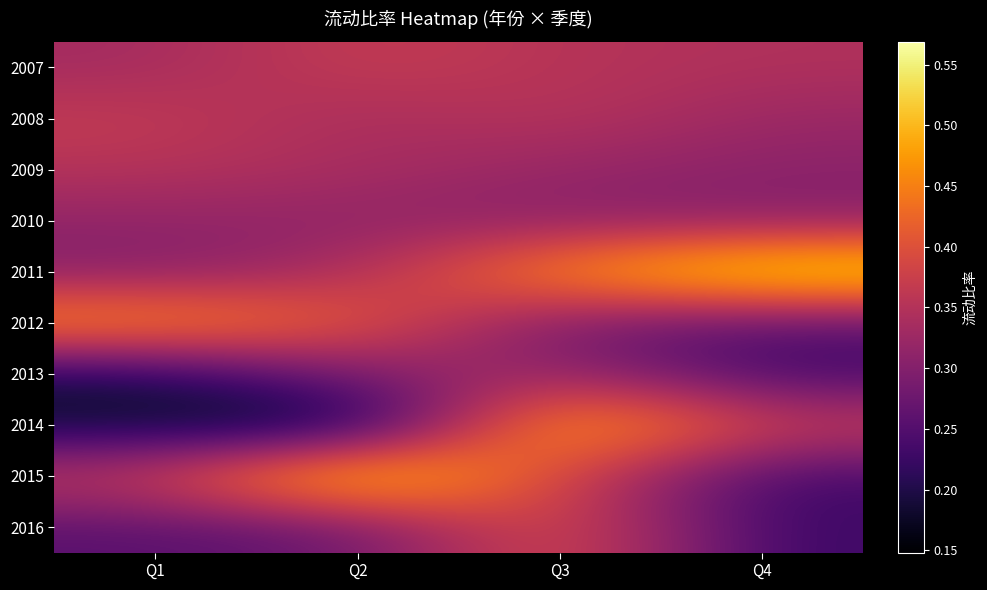

Count the number of categories in the chart.

4